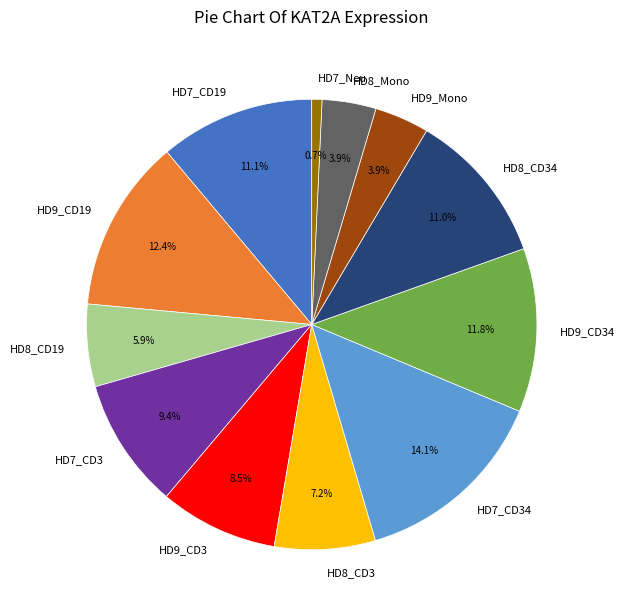

The HD9_CD34 slice represents 1% of the pie. True or false?

False